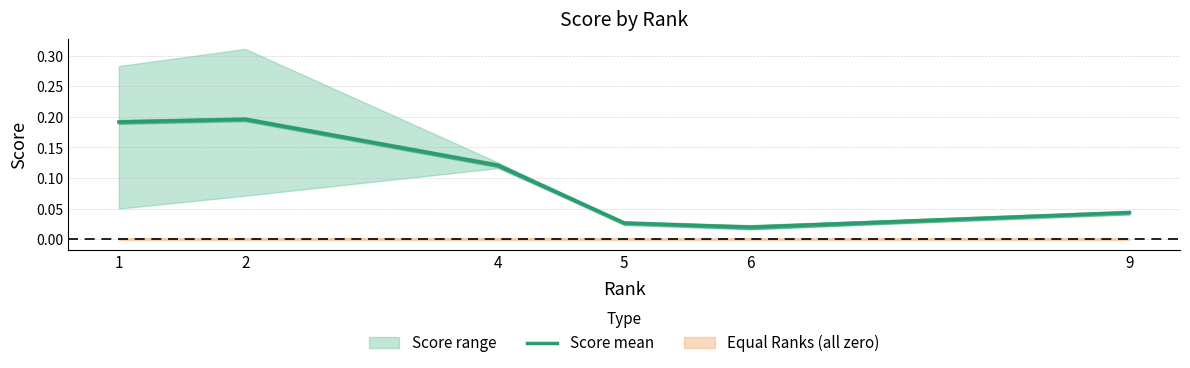

What is the difference between the maximum and second lowest values?

0.2